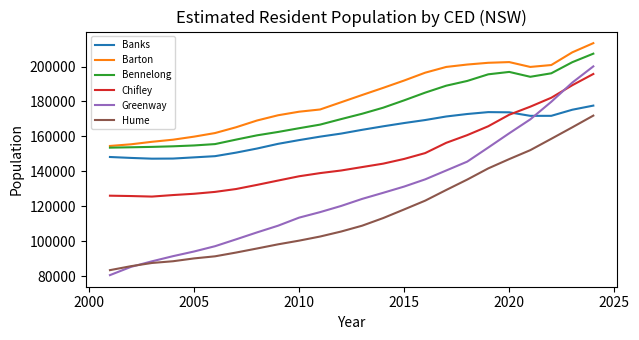

True or false: Barton and Chifley cross at least once.

False